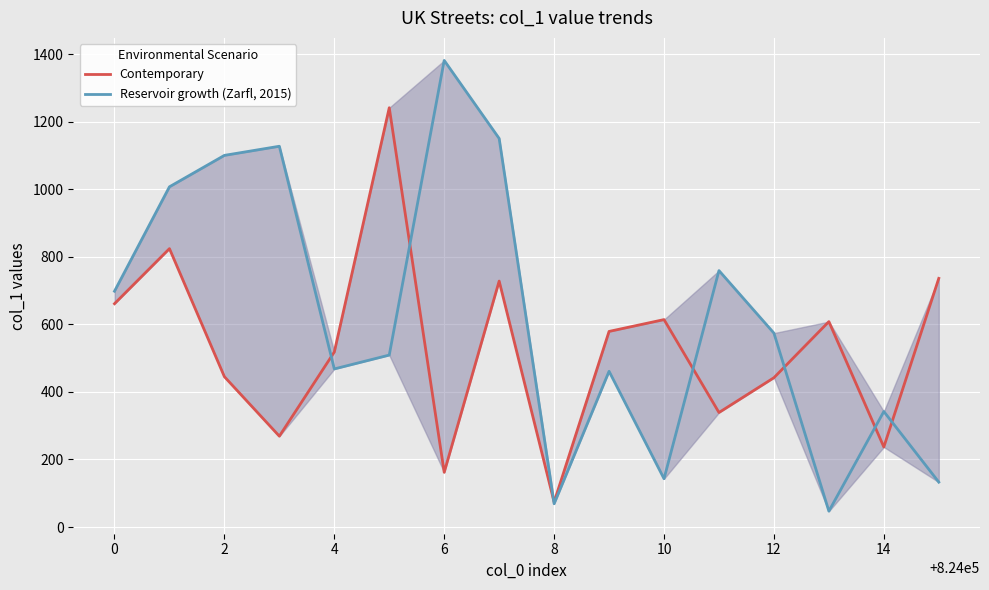

What is the minimum value for Contemporary?

74